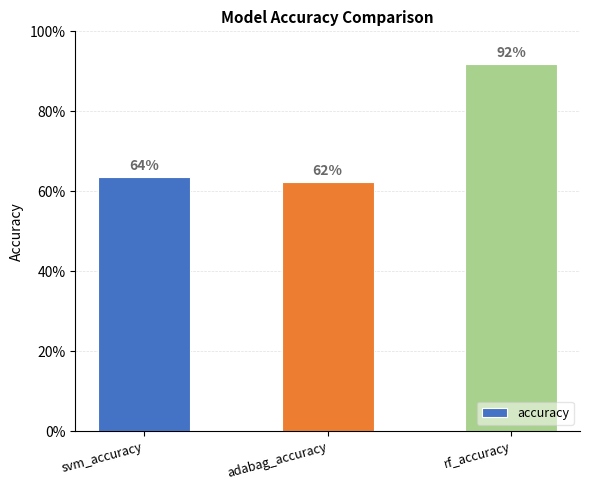

What position from the right is adabag_accuracy?

2